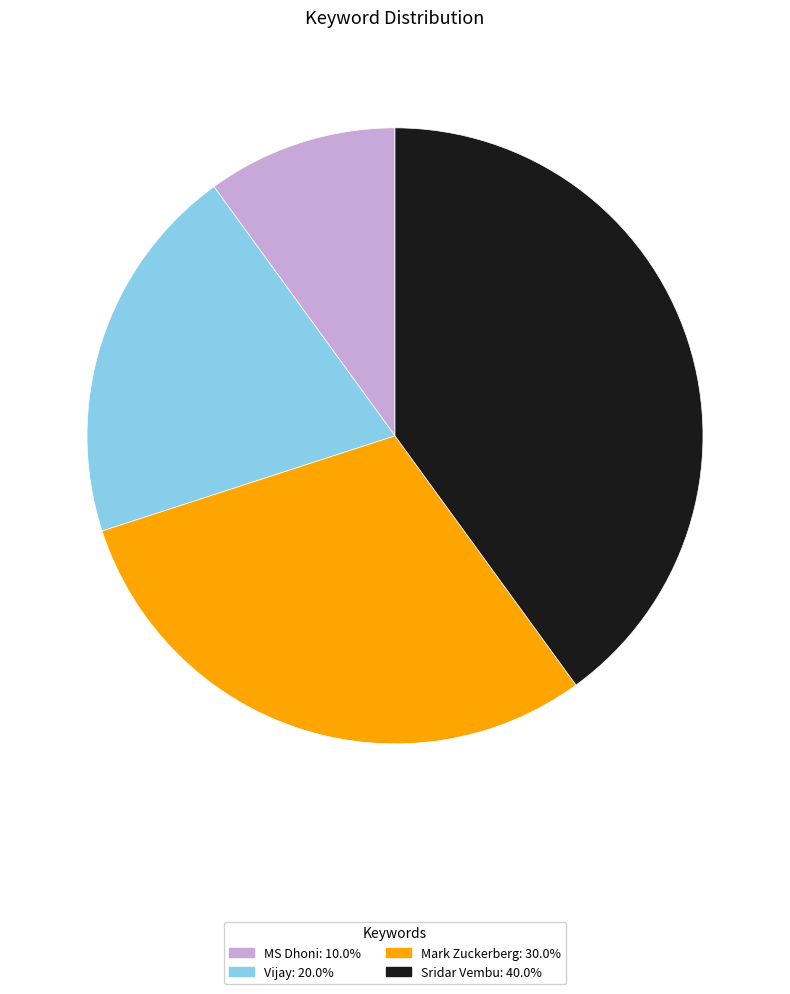

Between MS Dhoni and Sridar Vembu, which is larger?

Sridar Vembu